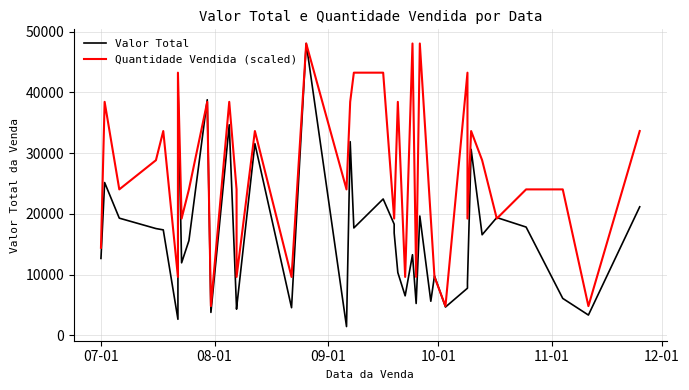

Which series has the largest total across all categories?

Quantidade Vendida (scaled)